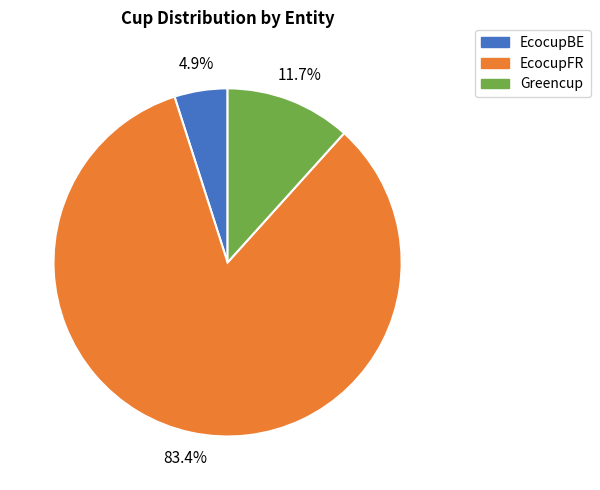

What is the ratio of the value at Greencup to the value at EcocupBE?

2.4